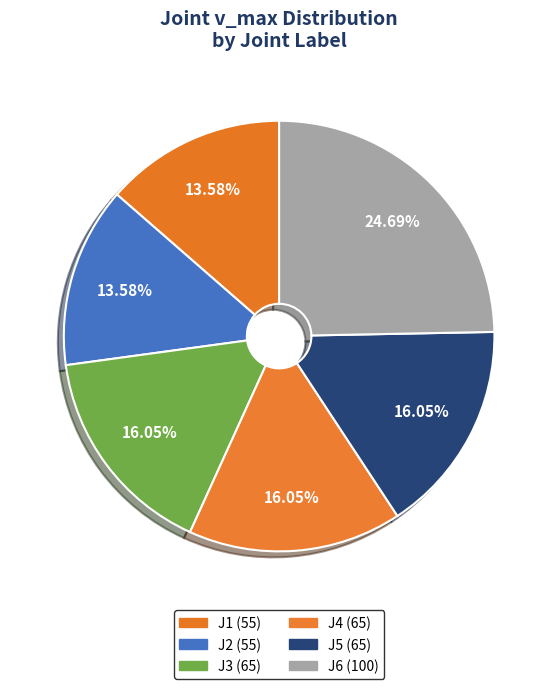

Is J6 the majority of the pie?

No